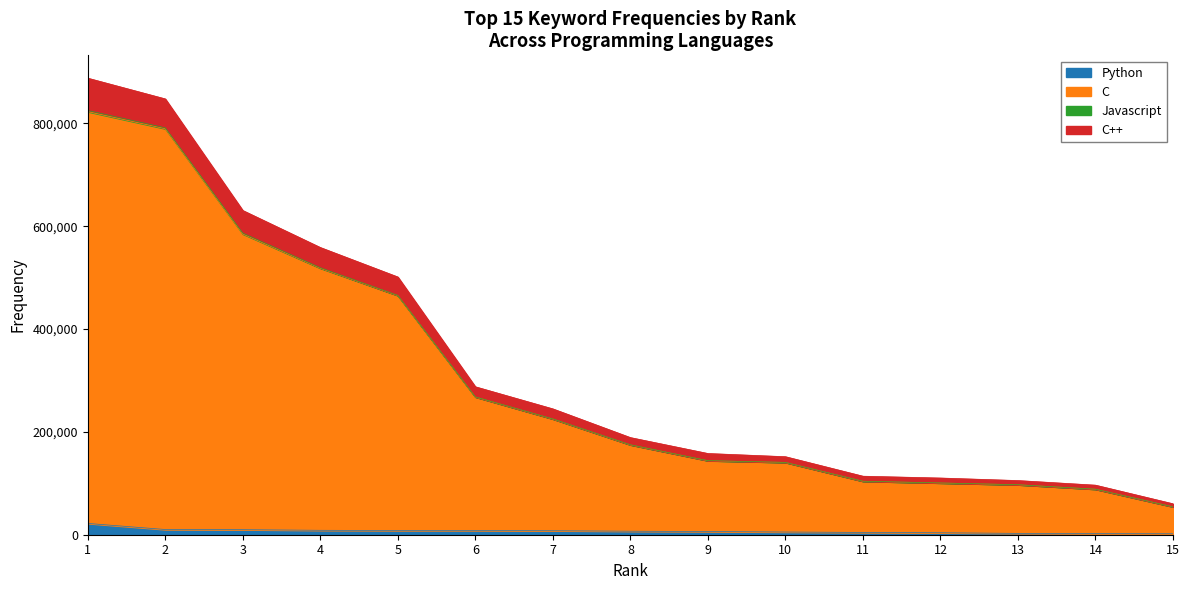

What is the highest value of the Python series?

21975